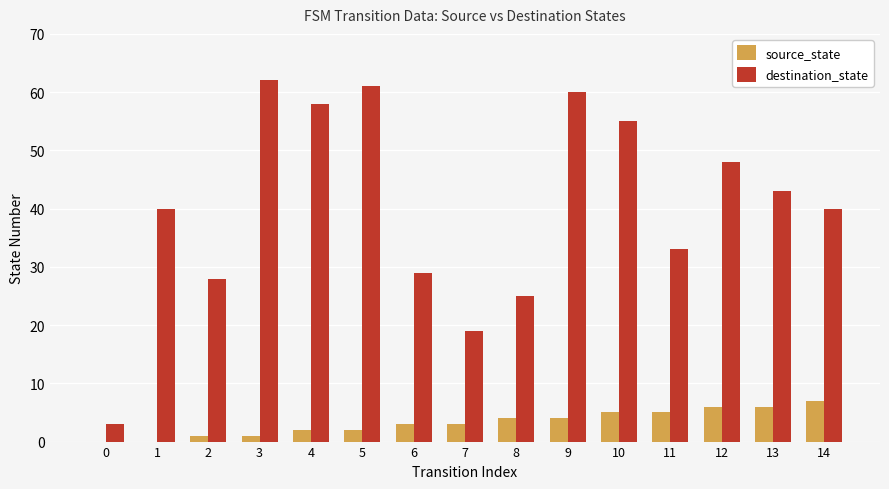

What is the highest value of the destination_state series?

62